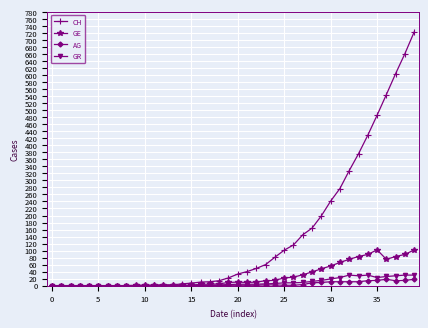

Which series has the largest total across all categories?

CH